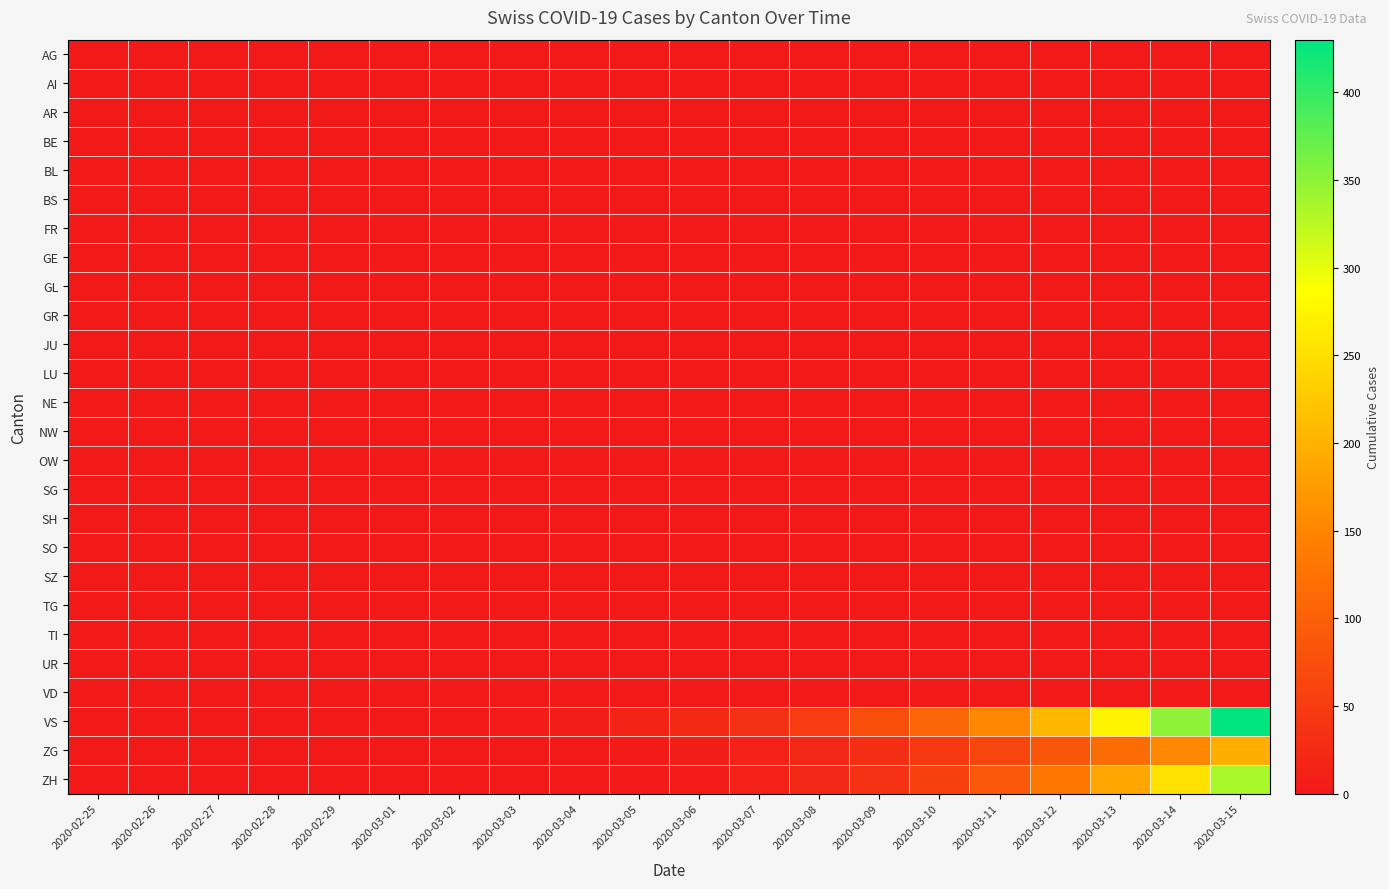

Reading right to left, transcribe all the data shown in this chart.

AG: 2020-03-15=0	2020-03-14=0	2020-03-13=0	2020-03-12=0	2020-03-11=0	2020-03-10=0	2020-03-09=0	2020-03-08=0	2020-03-07=0	2020-03-06=0	2020-03-05=0	2020-03-04=0	2020-03-03=0	2020-03-02=0	2020-03-01=0	2020-02-29=0	2020-02-28=0	2020-02-27=0	2020-02-26=0	2020-02-25=0
AI: 2020-03-15=0	2020-03-14=0	2020-03-13=0	2020-03-12=0	2020-03-11=0	2020-03-10=0	2020-03-09=0	2020-03-08=0	2020-03-07=0	2020-03-06=0	2020-03-05=0	2020-03-04=0	2020-03-03=0	2020-03-02=0	2020-03-01=0	2020-02-29=0	2020-02-28=0	2020-02-27=0	2020-02-26=0	2020-02-25=0
AR: 2020-03-15=0	2020-03-14=0	2020-03-13=0	2020-03-12=0	2020-03-11=0	2020-03-10=0	2020-03-09=0	2020-03-08=0	2020-03-07=0	2020-03-06=0	2020-03-05=0	2020-03-04=0	2020-03-03=0	2020-03-02=0	2020-03-01=0	2020-02-29=0	2020-02-28=0	2020-02-27=0	2020-02-26=0	2020-02-25=0
BE: 2020-03-15=0	2020-03-14=0	2020-03-13=0	2020-03-12=0	2020-03-11=0	2020-03-10=0	2020-03-09=0	2020-03-08=0	2020-03-07=0	2020-03-06=0	2020-03-05=0	2020-03-04=0	2020-03-03=0	2020-03-02=0	2020-03-01=0	2020-02-29=0	2020-02-28=0	2020-02-27=0	2020-02-26=0	2020-02-25=0
BL: 2020-03-15=0	2020-03-14=0	2020-03-13=0	2020-03-12=0	2020-03-11=0	2020-03-10=0	2020-03-09=0	2020-03-08=0	2020-03-07=0	2020-03-06=0	2020-03-05=0	2020-03-04=0	2020-03-03=0	2020-03-02=0	2020-03-01=0	2020-02-29=0	2020-02-28=0	2020-02-27=0	2020-02-26=0	2020-02-25=0
BS: 2020-03-15=0	2020-03-14=0	2020-03-13=0	2020-03-12=0	2020-03-11=0	2020-03-10=0	2020-03-09=0	2020-03-08=0	2020-03-07=0	2020-03-06=0	2020-03-05=0	2020-03-04=0	2020-03-03=0	2020-03-02=0	2020-03-01=0	2020-02-29=0	2020-02-28=0	2020-02-27=0	2020-02-26=0	2020-02-25=0
FR: 2020-03-15=0	2020-03-14=0	2020-03-13=0	2020-03-12=0	2020-03-11=0	2020-03-10=0	2020-03-09=0	2020-03-08=0	2020-03-07=0	2020-03-06=0	2020-03-05=0	2020-03-04=0	2020-03-03=0	2020-03-02=0	2020-03-01=0	2020-02-29=0	2020-02-28=0	2020-02-27=0	2020-02-26=0	2020-02-25=0
GE: 2020-03-15=0	2020-03-14=0	2020-03-13=0	2020-03-12=0	2020-03-11=0	2020-03-10=0	2020-03-09=0	2020-03-08=0	2020-03-07=0	2020-03-06=0	2020-03-05=0	2020-03-04=0	2020-03-03=0	2020-03-02=0	2020-03-01=0	2020-02-29=0	2020-02-28=0	2020-02-27=0	2020-02-26=0	2020-02-25=0
GL: 2020-03-15=0	2020-03-14=0	2020-03-13=0	2020-03-12=0	2020-03-11=0	2020-03-10=0	2020-03-09=0	2020-03-08=0	2020-03-07=0	2020-03-06=0	2020-03-05=0	2020-03-04=0	2020-03-03=0	2020-03-02=0	2020-03-01=0	2020-02-29=0	2020-02-28=0	2020-02-27=0	2020-02-26=0	2020-02-25=0
GR: 2020-03-15=0	2020-03-14=0	2020-03-13=0	2020-03-12=0	2020-03-11=0	2020-03-10=0	2020-03-09=0	2020-03-08=0	2020-03-07=0	2020-03-06=0	2020-03-05=0	2020-03-04=0	2020-03-03=0	2020-03-02=0	2020-03-01=0	2020-02-29=0	2020-02-28=0	2020-02-27=0	2020-02-26=0	2020-02-25=0
JU: 2020-03-15=0	2020-03-14=0	2020-03-13=0	2020-03-12=0	2020-03-11=0	2020-03-10=0	2020-03-09=0	2020-03-08=0	2020-03-07=0	2020-03-06=0	2020-03-05=0	2020-03-04=0	2020-03-03=0	2020-03-02=0	2020-03-01=0	2020-02-29=0	2020-02-28=0	2020-02-27=0	2020-02-26=0	2020-02-25=0
LU: 2020-03-15=0	2020-03-14=0	2020-03-13=0	2020-03-12=0	2020-03-11=0	2020-03-10=0	2020-03-09=0	2020-03-08=0	2020-03-07=0	2020-03-06=0	2020-03-05=0	2020-03-04=0	2020-03-03=0	2020-03-02=0	2020-03-01=0	2020-02-29=0	2020-02-28=0	2020-02-27=0	2020-02-26=0	2020-02-25=0
NE: 2020-03-15=0	2020-03-14=0	2020-03-13=0	2020-03-12=0	2020-03-11=0	2020-03-10=0	2020-03-09=0	2020-03-08=0	2020-03-07=0	2020-03-06=0	2020-03-05=0	2020-03-04=0	2020-03-03=0	2020-03-02=0	2020-03-01=0	2020-02-29=0	2020-02-28=0	2020-02-27=0	2020-02-26=0	2020-02-25=0
NW: 2020-03-15=0	2020-03-14=0	2020-03-13=0	2020-03-12=0	2020-03-11=0	2020-03-10=0	2020-03-09=0	2020-03-08=0	2020-03-07=0	2020-03-06=0	2020-03-05=0	2020-03-04=0	2020-03-03=0	2020-03-02=0	2020-03-01=0	2020-02-29=0	2020-02-28=0	2020-02-27=0	2020-02-26=0	2020-02-25=0
OW: 2020-03-15=0	2020-03-14=0	2020-03-13=0	2020-03-12=0	2020-03-11=0	2020-03-10=0	2020-03-09=0	2020-03-08=0	2020-03-07=0	2020-03-06=0	2020-03-05=0	2020-03-04=0	2020-03-03=0	2020-03-02=0	2020-03-01=0	2020-02-29=0	2020-02-28=0	2020-02-27=0	2020-02-26=0	2020-02-25=0
SG: 2020-03-15=0	2020-03-14=0	2020-03-13=0	2020-03-12=0	2020-03-11=0	2020-03-10=0	2020-03-09=0	2020-03-08=0	2020-03-07=0	2020-03-06=0	2020-03-05=0	2020-03-04=0	2020-03-03=0	2020-03-02=0	2020-03-01=0	2020-02-29=0	2020-02-28=0	2020-02-27=0	2020-02-26=0	2020-02-25=0
SH: 2020-03-15=0	2020-03-14=0	2020-03-13=0	2020-03-12=0	2020-03-11=0	2020-03-10=0	2020-03-09=0	2020-03-08=0	2020-03-07=0	2020-03-06=0	2020-03-05=0	2020-03-04=0	2020-03-03=0	2020-03-02=0	2020-03-01=0	2020-02-29=0	2020-02-28=0	2020-02-27=0	2020-02-26=0	2020-02-25=0
SO: 2020-03-15=0	2020-03-14=0	2020-03-13=0	2020-03-12=0	2020-03-11=0	2020-03-10=0	2020-03-09=0	2020-03-08=0	2020-03-07=0	2020-03-06=0	2020-03-05=0	2020-03-04=0	2020-03-03=0	2020-03-02=0	2020-03-01=0	2020-02-29=0	2020-02-28=0	2020-02-27=0	2020-02-26=0	2020-02-25=0
SZ: 2020-03-15=0	2020-03-14=0	2020-03-13=0	2020-03-12=0	2020-03-11=0	2020-03-10=0	2020-03-09=0	2020-03-08=0	2020-03-07=0	2020-03-06=0	2020-03-05=0	2020-03-04=0	2020-03-03=0	2020-03-02=0	2020-03-01=0	2020-02-29=0	2020-02-28=0	2020-02-27=0	2020-02-26=0	2020-02-25=0
TG: 2020-03-15=0	2020-03-14=0	2020-03-13=0	2020-03-12=0	2020-03-11=0	2020-03-10=0	2020-03-09=0	2020-03-08=0	2020-03-07=0	2020-03-06=0	2020-03-05=0	2020-03-04=0	2020-03-03=0	2020-03-02=0	2020-03-01=0	2020-02-29=0	2020-02-28=0	2020-02-27=0	2020-02-26=0	2020-02-25=0
TI: 2020-03-15=0	2020-03-14=0	2020-03-13=0	2020-03-12=0	2020-03-11=0	2020-03-10=0	2020-03-09=0	2020-03-08=0	2020-03-07=0	2020-03-06=0	2020-03-05=0	2020-03-04=0	2020-03-03=0	2020-03-02=0	2020-03-01=0	2020-02-29=0	2020-02-28=0	2020-02-27=0	2020-02-26=0	2020-02-25=0
UR: 2020-03-15=0	2020-03-14=0	2020-03-13=0	2020-03-12=0	2020-03-11=0	2020-03-10=0	2020-03-09=0	2020-03-08=0	2020-03-07=0	2020-03-06=0	2020-03-05=0	2020-03-04=0	2020-03-03=0	2020-03-02=0	2020-03-01=0	2020-02-29=0	2020-02-28=0	2020-02-27=0	2020-02-26=0	2020-02-25=0
VD: 2020-03-15=0	2020-03-14=0	2020-03-13=0	2020-03-12=0	2020-03-11=0	2020-03-10=0	2020-03-09=0	2020-03-08=0	2020-03-07=0	2020-03-06=0	2020-03-05=0	2020-03-04=0	2020-03-03=0	2020-03-02=0	2020-03-01=0	2020-02-29=0	2020-02-28=0	2020-02-27=0	2020-02-26=0	2020-02-25=0
VS: 2020-03-15=430	2020-03-14=350	2020-03-13=274	2020-03-12=208	2020-03-11=153	2020-03-10=108	2020-03-09=75	2020-03-08=50	2020-03-07=34	2020-03-06=22	2020-03-05=15	2020-03-04=9	2020-03-03=5	2020-03-02=2	2020-03-01=1	2020-02-29=1	2020-02-28=0	2020-02-27=0	2020-02-26=0	2020-02-25=0
ZG: 2020-03-15=196	2020-03-14=153	2020-03-13=116	2020-03-12=86	2020-03-11=62	2020-03-10=44	2020-03-09=30	2020-03-08=20	2020-03-07=12	2020-03-06=7	2020-03-05=4	2020-03-04=2	2020-03-03=1	2020-03-02=0	2020-03-01=0	2020-02-29=0	2020-02-28=0	2020-02-27=0	2020-02-26=0	2020-02-25=0
ZH: 2020-03-15=335	2020-03-14=255	2020-03-13=188	2020-03-12=133	2020-03-11=90	2020-03-10=58	2020-03-09=35	2020-03-08=20	2020-03-07=11	2020-03-06=6	2020-03-05=3	2020-03-04=1	2020-03-03=0	2020-03-02=0	2020-03-01=0	2020-02-29=0	2020-02-28=0	2020-02-27=0	2020-02-26=0	2020-02-25=0